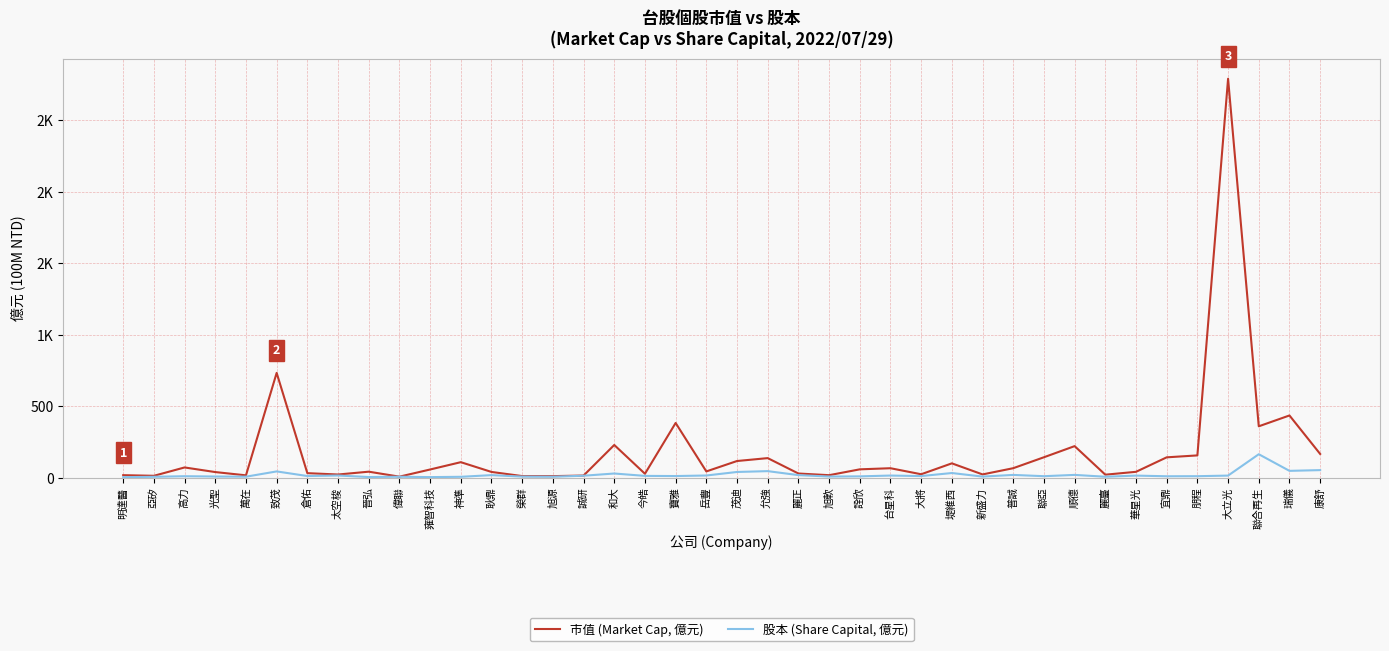

Is this an area chart (filled region under the line)?

No